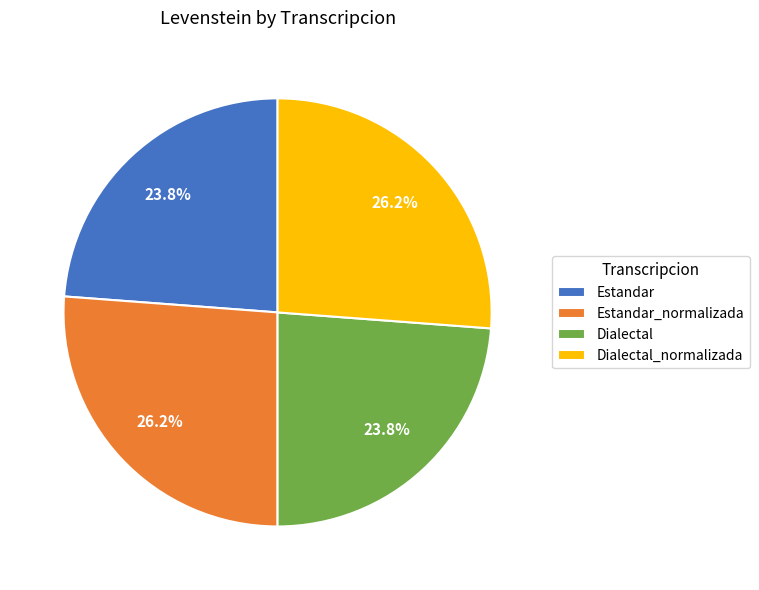

Does Estandar represent more than half of the total?

No